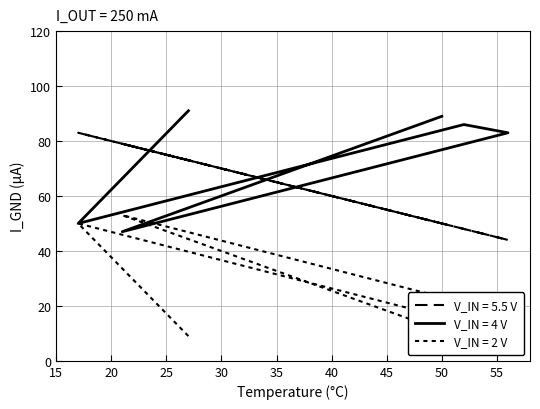

What is the label of the 5th point from the right?

17